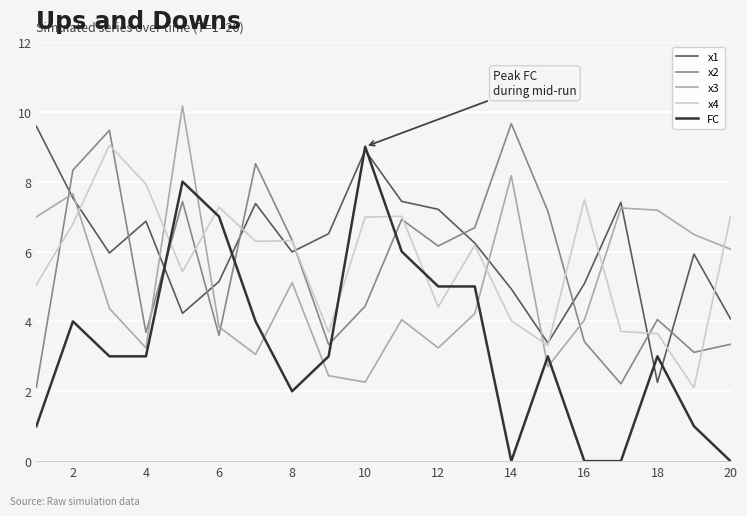

Which series has the widest spread of values?

FC